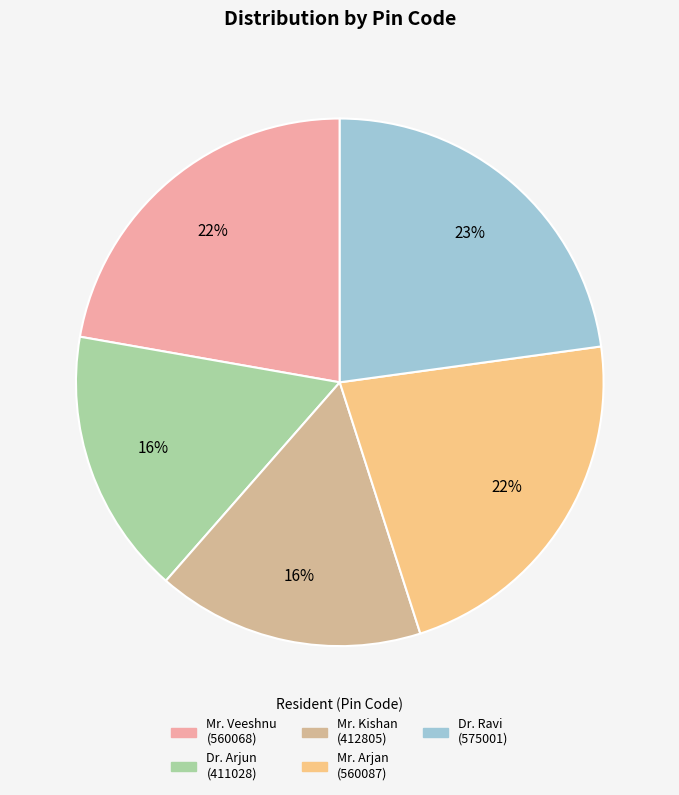

Which category has the biggest portion of the pie?

Dr. Ravi